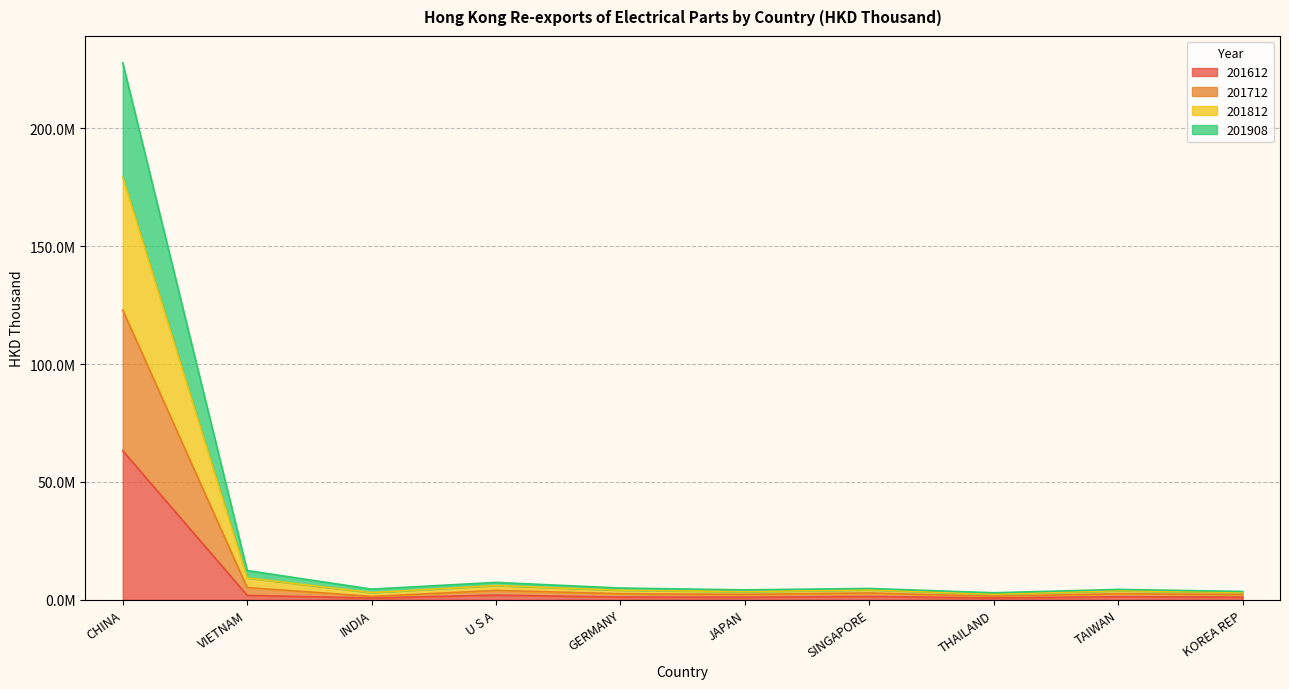

What are all the series names shown in the legend?

201612, 201712, 201812, 201908